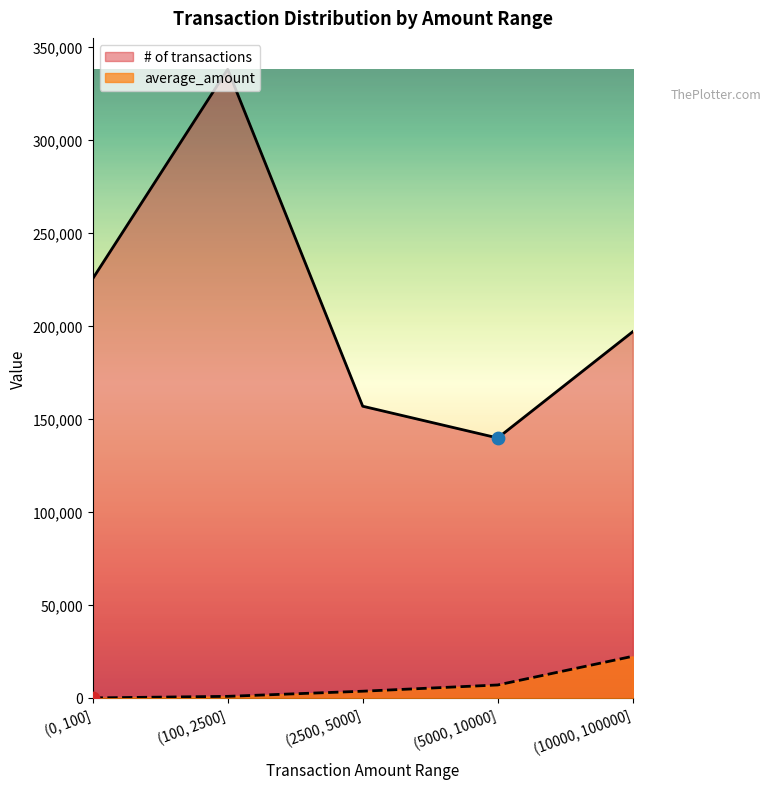

Which series contains the highest Y value?

# of transactions